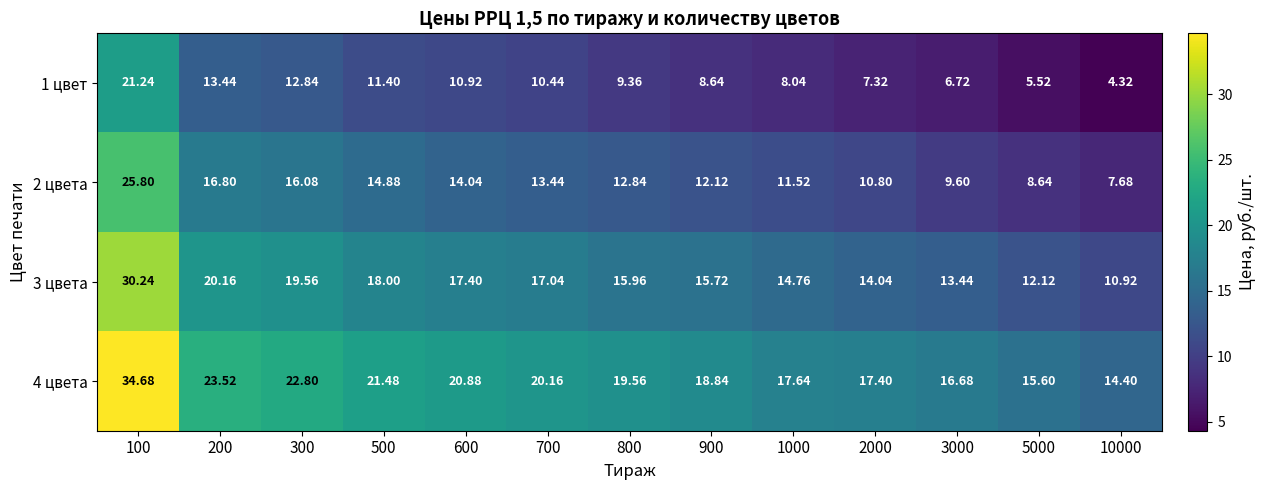

Rank the series at 10000 from lowest to highest value.

1 цвет, 2 цвета, 3 цвета, 4 цвета